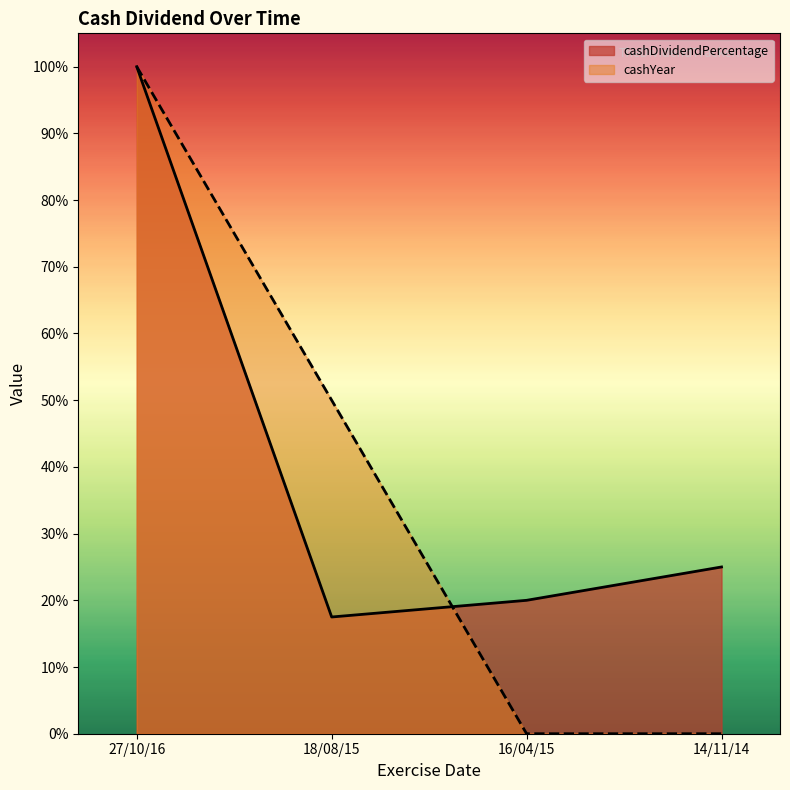

List the series in order of their overall mean, highest first.

cashDividendPercentage, cashYear